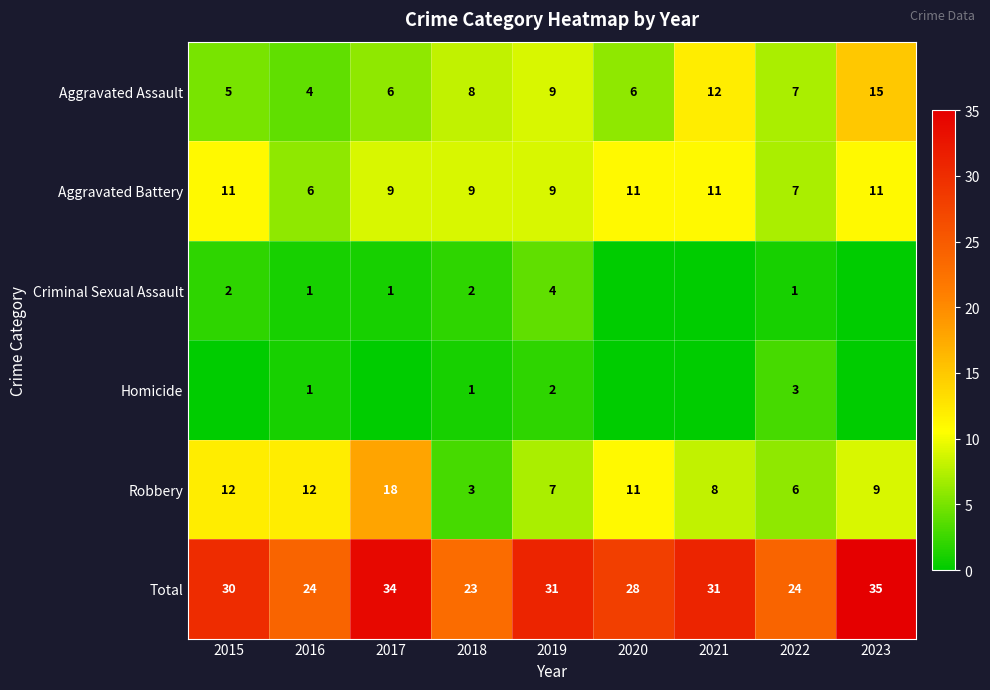

What is the difference between the Total values at 2022 and 2019?

7